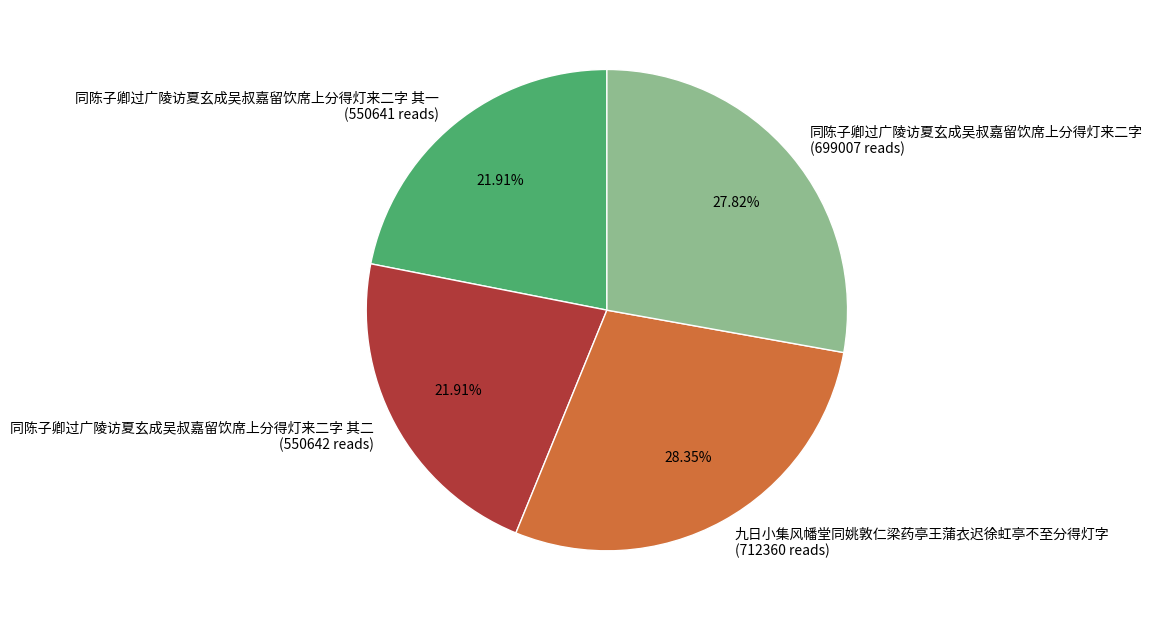

Between 九日小集风幡堂同姚敦仁梁药亭王蒲衣迟徐虹亭不至分得灯字 (712360 reads) and 同陈子卿过广陵访夏玄成吴叔嘉留饮席上分得灯来二字 其二 (550642 reads), which is larger?

九日小集风幡堂同姚敦仁梁药亭王蒲衣迟徐虹亭不至分得灯字 (712360 reads)